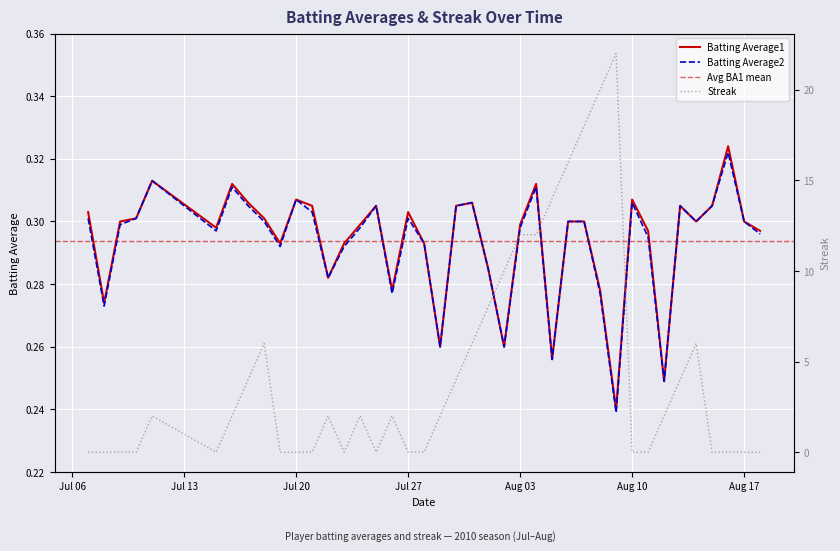

List the series in order of their peak value, highest first.

Streak, Batting Average1, Batting Average2